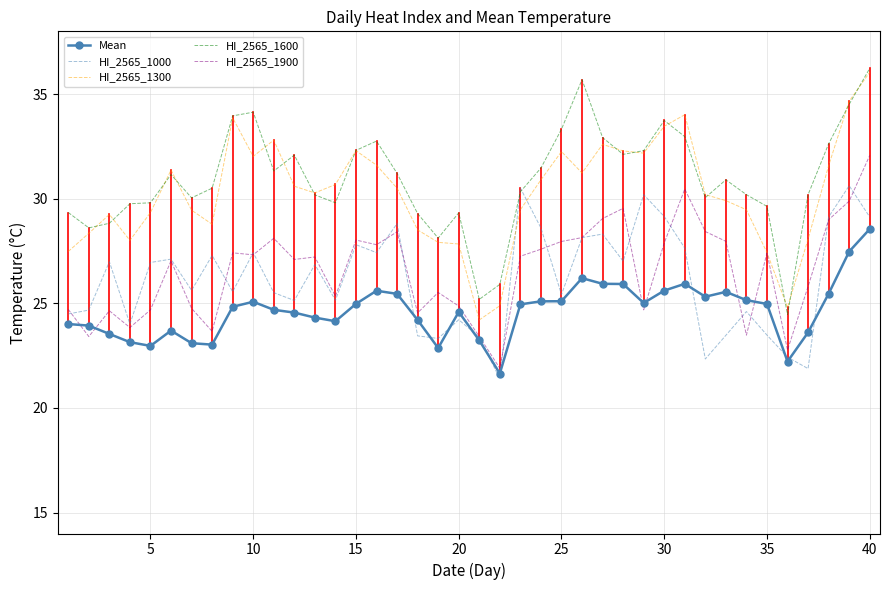

What is the maximum value for Mean?

28.6